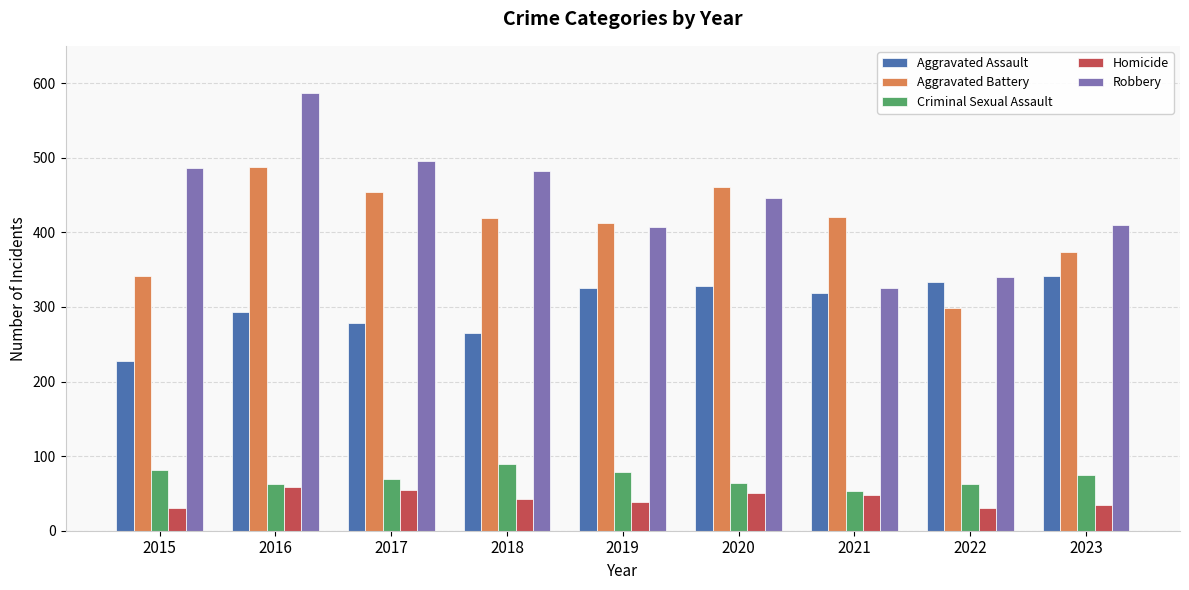

At which label does Homicide first exceed 43?

2016